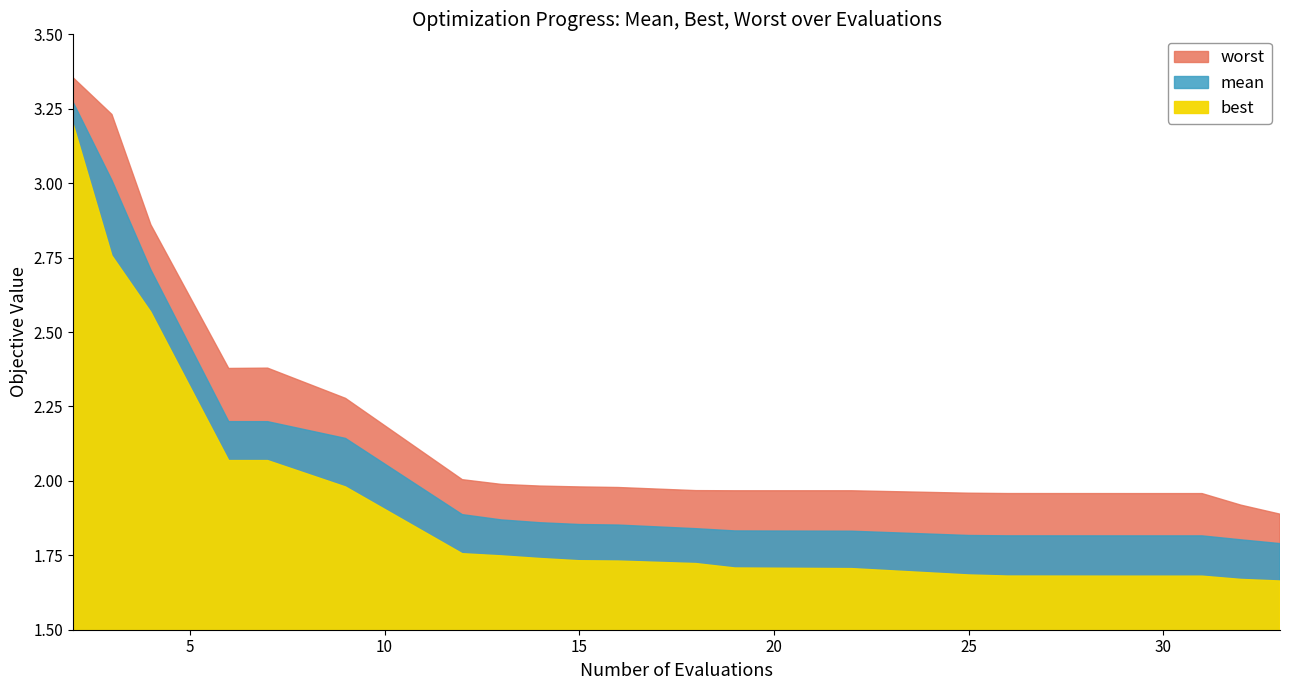

Is it true that worst equals 4.7 at 3?

False